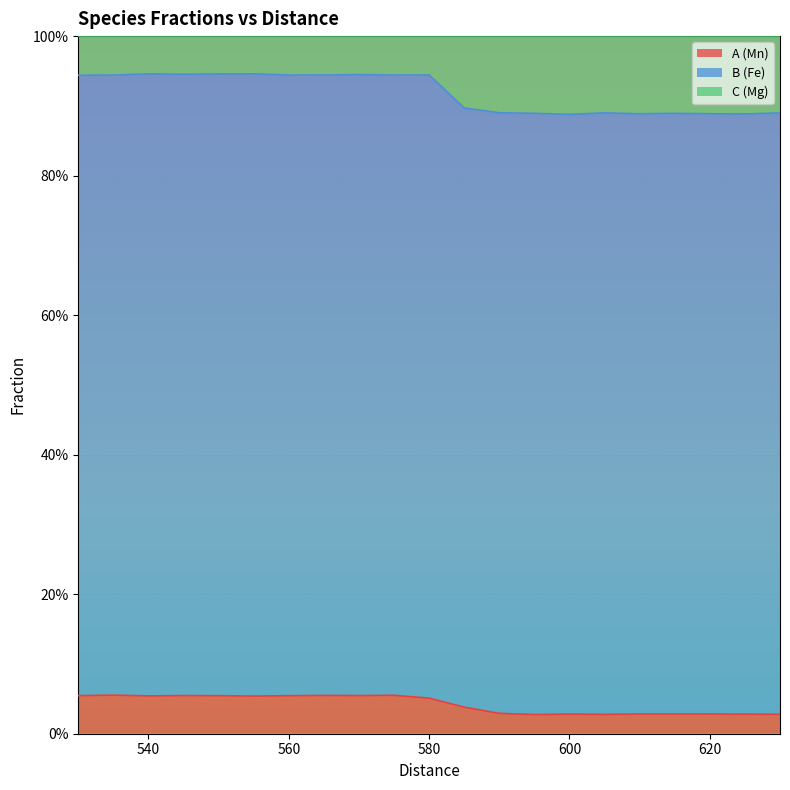

Which series has the largest total across all categories?

B (Fe)